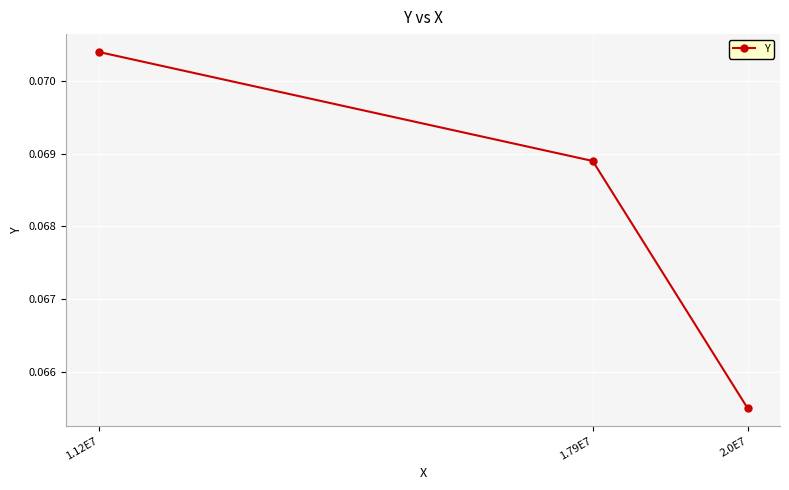

Which has a higher value, 1.79E7 or 1.12E7?

1.12E7